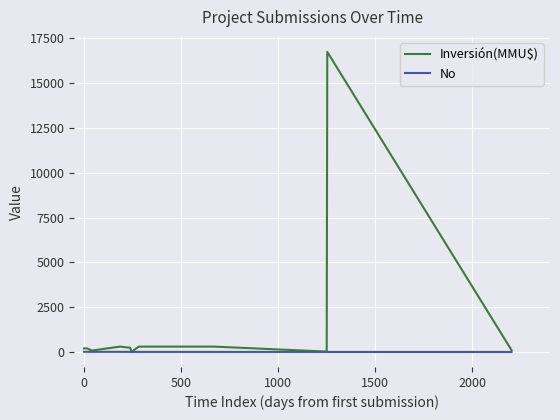

What is the difference between the maximum and minimum values in the Inversión(MMU$) series?

16726